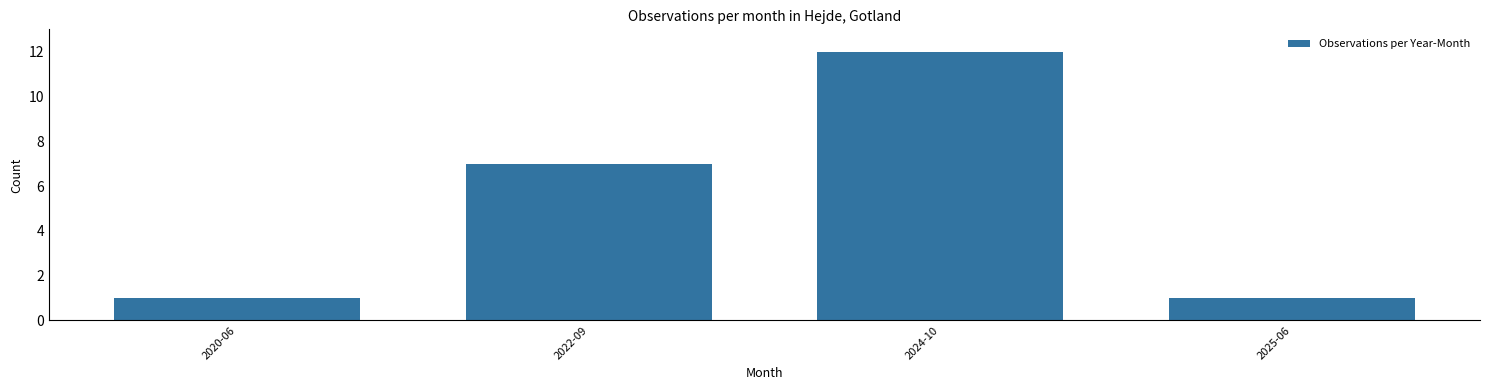

Reading left to right, list all the values displayed in this chart.

1	7	12	1